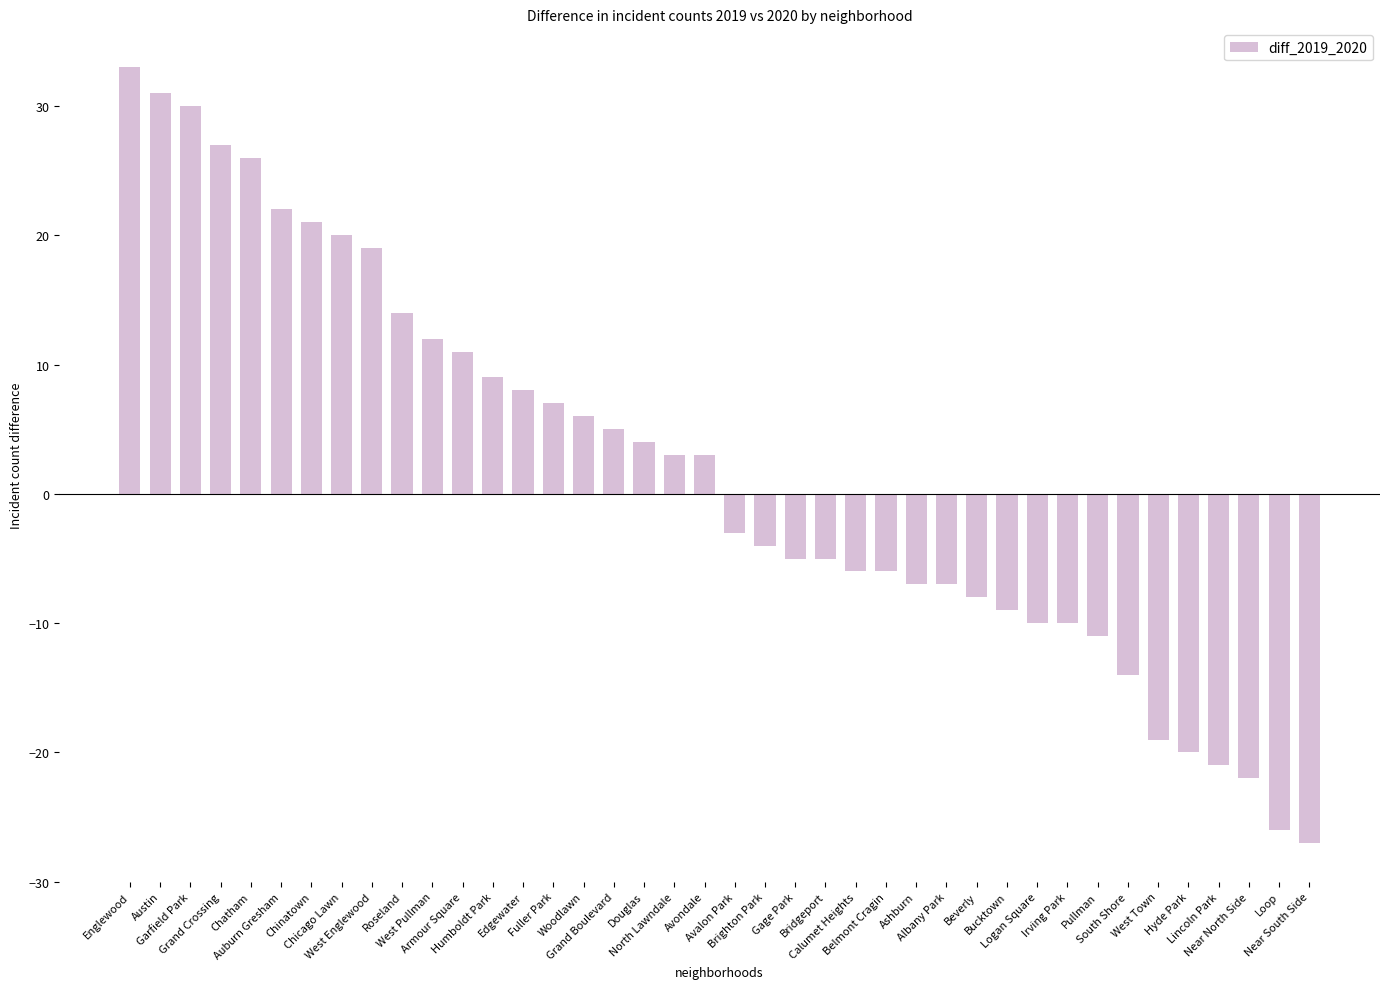

Reading left to right, what are all the values shown in this chart?

Englewood=33	Austin=31	Garfield Park=30	Grand Crossing=27	Chatham=26	Auburn Gresham=22	Chinatown=21	Chicago Lawn=20	West Englewood=19	Roseland=14	West Pullman=12	Armour Square=11	Humboldt Park=9	Edgewater=8	Fuller Park=7	Woodlawn=6	Grand Boulevard=5	Douglas=4	North Lawndale=3	Avondale=3	Avalon Park=-3	Brighton Park=-4	Gage Park=-5	Bridgeport=-5	Calumet Heights=-6	Belmont Cragin=-6	Ashburn=-7	Albany Park=-7	Beverly=-8	Bucktown=-9	Logan Square=-10	Irving Park=-10	Pullman=-11	South Shore=-14	West Town=-19	Hyde Park=-20	Lincoln Park=-21	Near North Side=-22	Loop=-26	Near South Side=-27